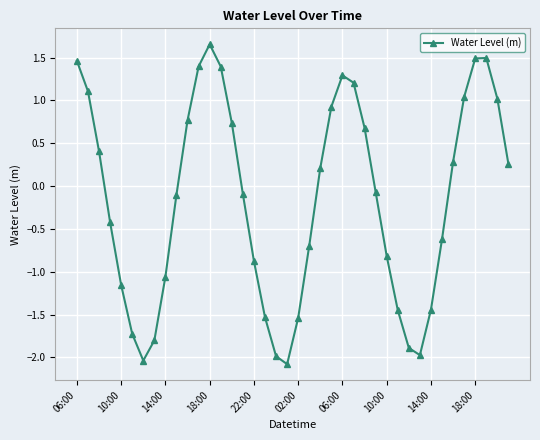

What is the sum of all values?

-6.5